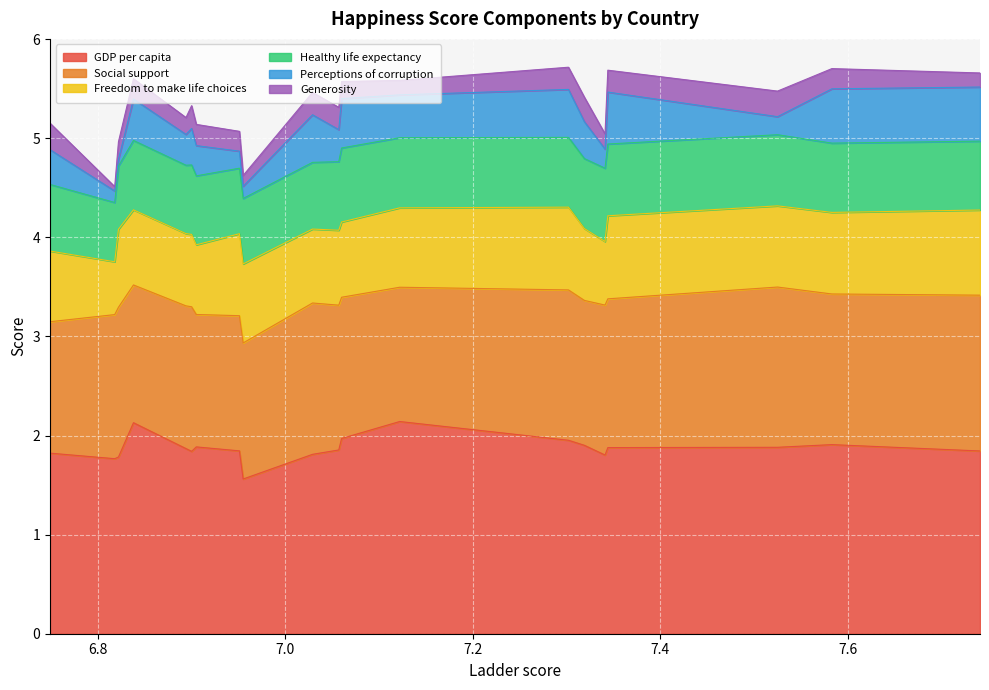

Which series has the largest total across all categories?

GDP per capita